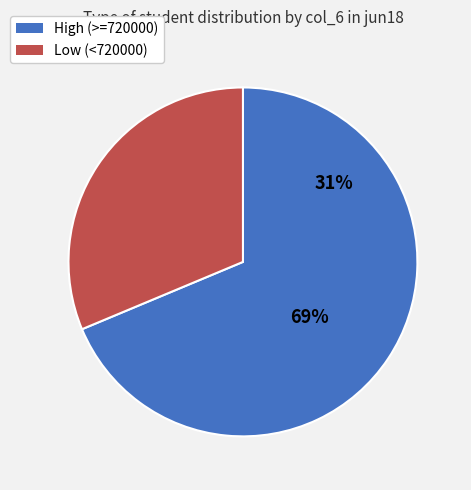

Does 660399 account for over 50% of the chart?

No